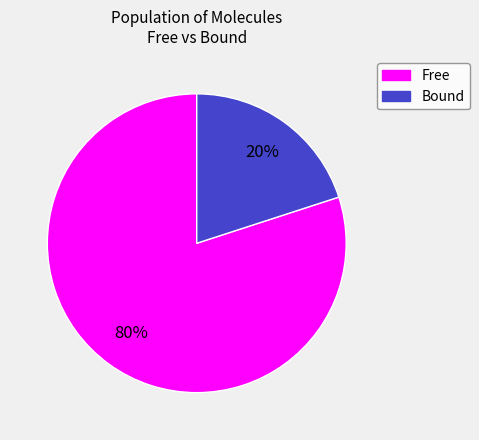

Which slice is the smallest?

Bound